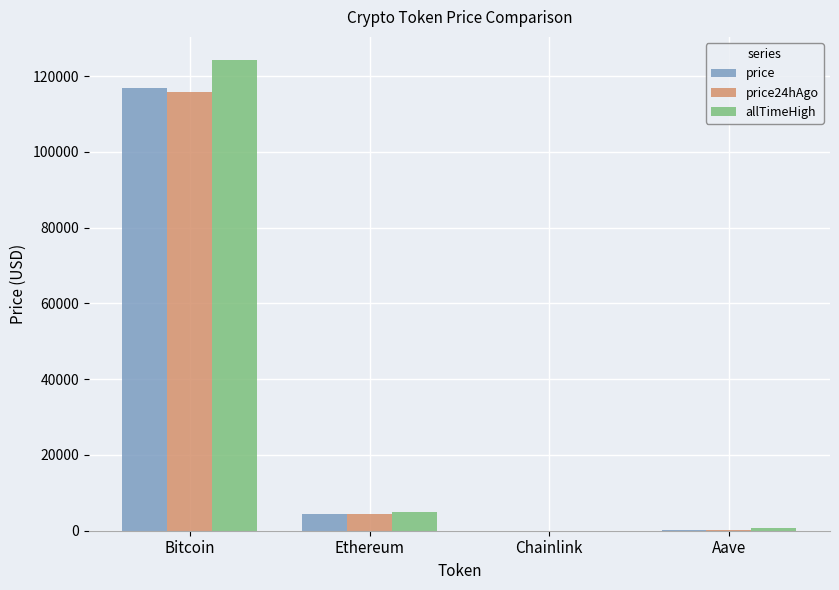

The value of price24hAgo at Bitcoin is 27926.7. True or false?

False